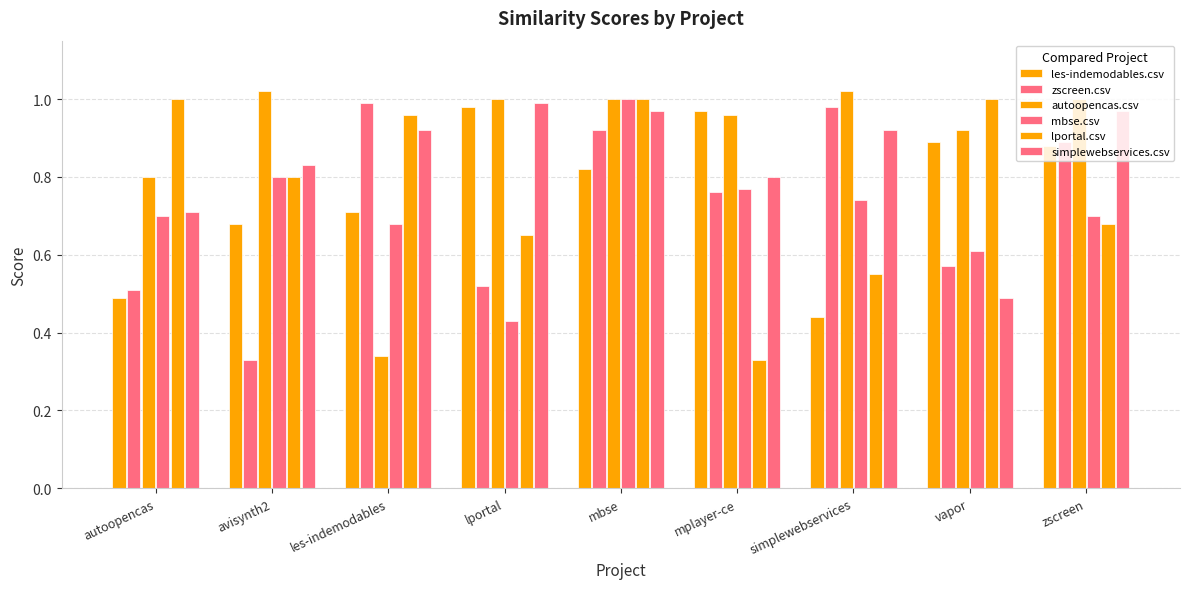

Is it true that lportal.csv equals 1.0 at mbse?

True